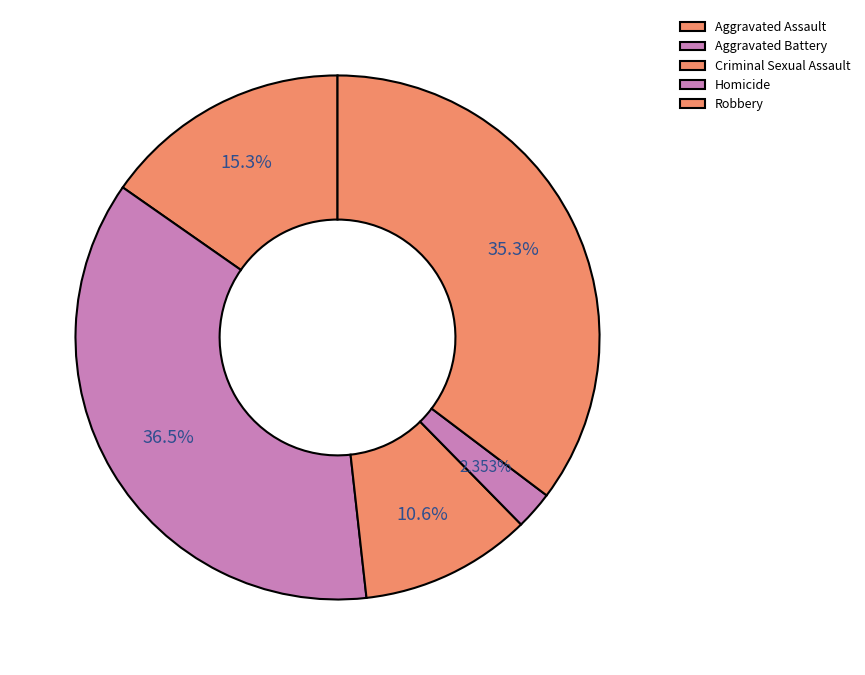

Count the number of slices in the pie.

5